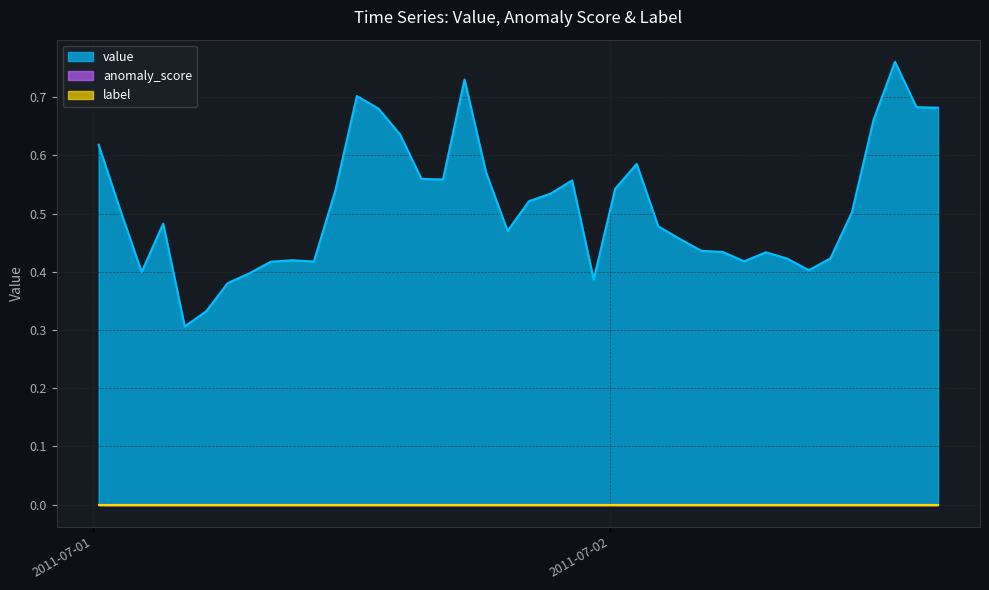

True or false: anomaly_score has a value of 0.0 at 38.

True